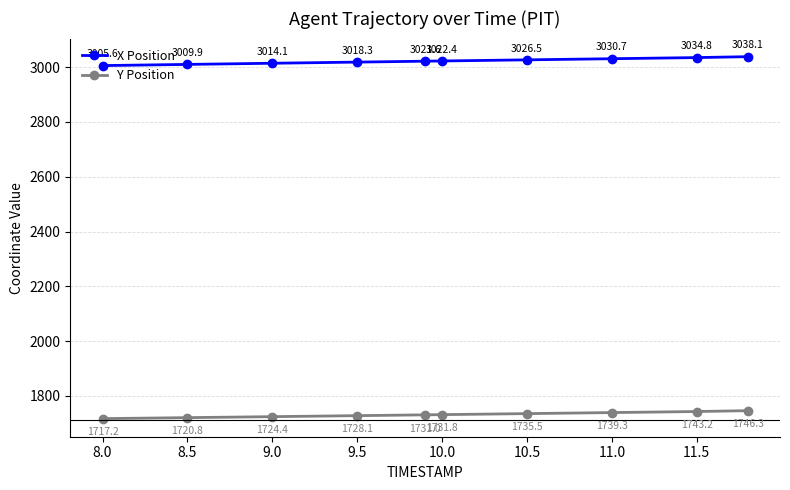

True or false: Y Position and X Position intersect in this chart.

False